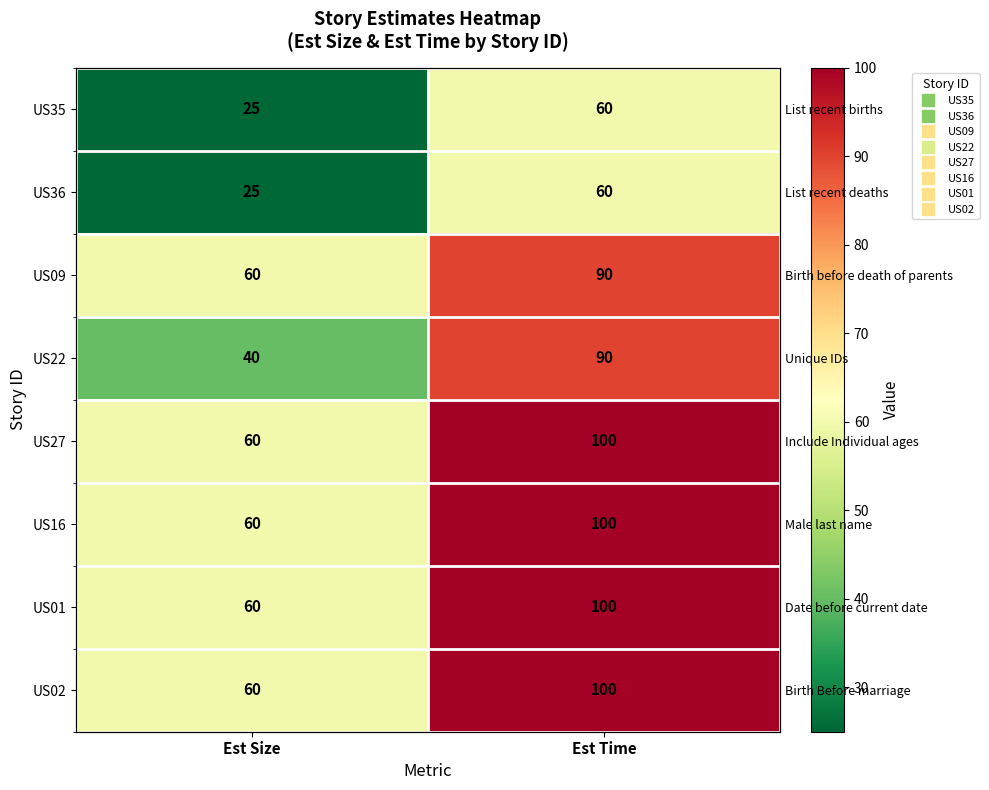

True or false: US02 has a value of 25 at Est Time.

False